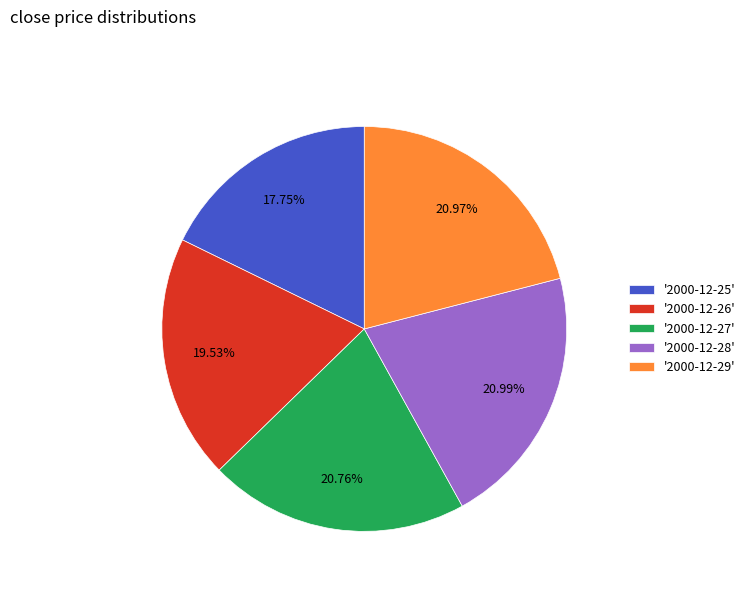

Combined, do '2000-12-25' and '2000-12-29' account for over 50%?

No